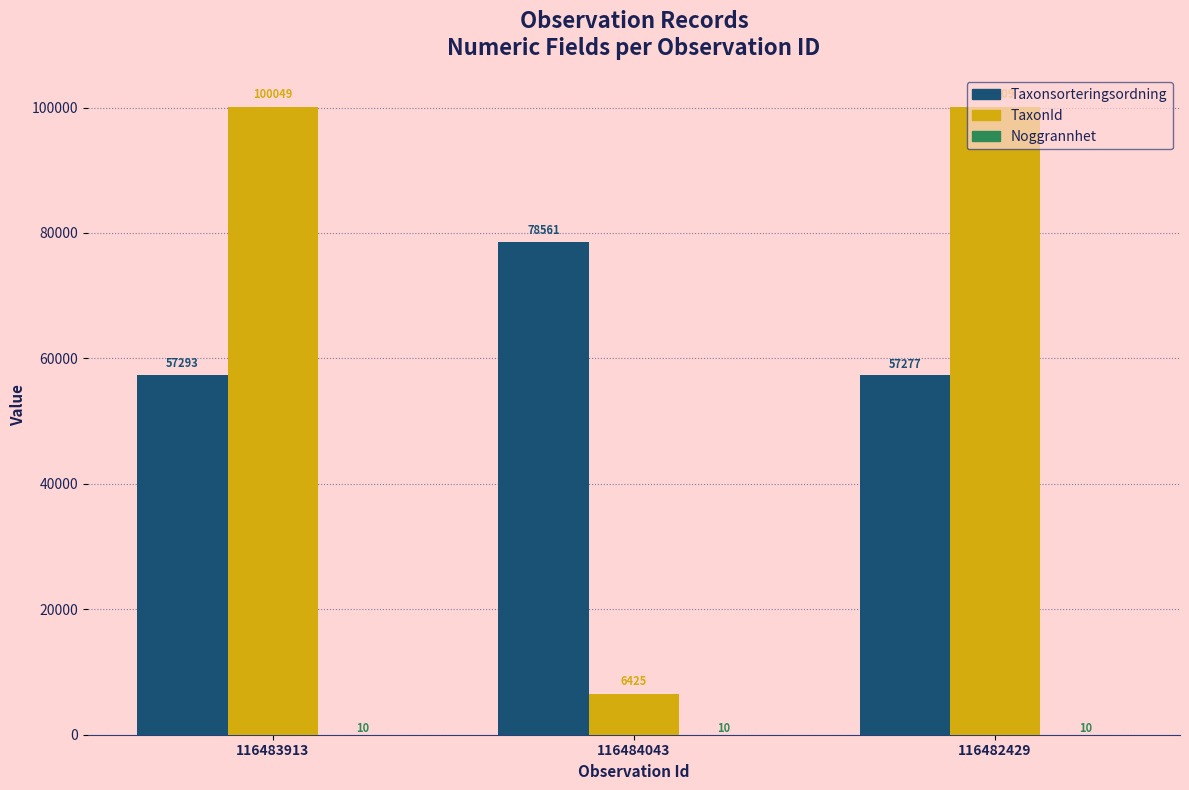

Is the value of TaxonId at 116484043 greater than the value of Taxonsorteringsordning at 116483913?

No